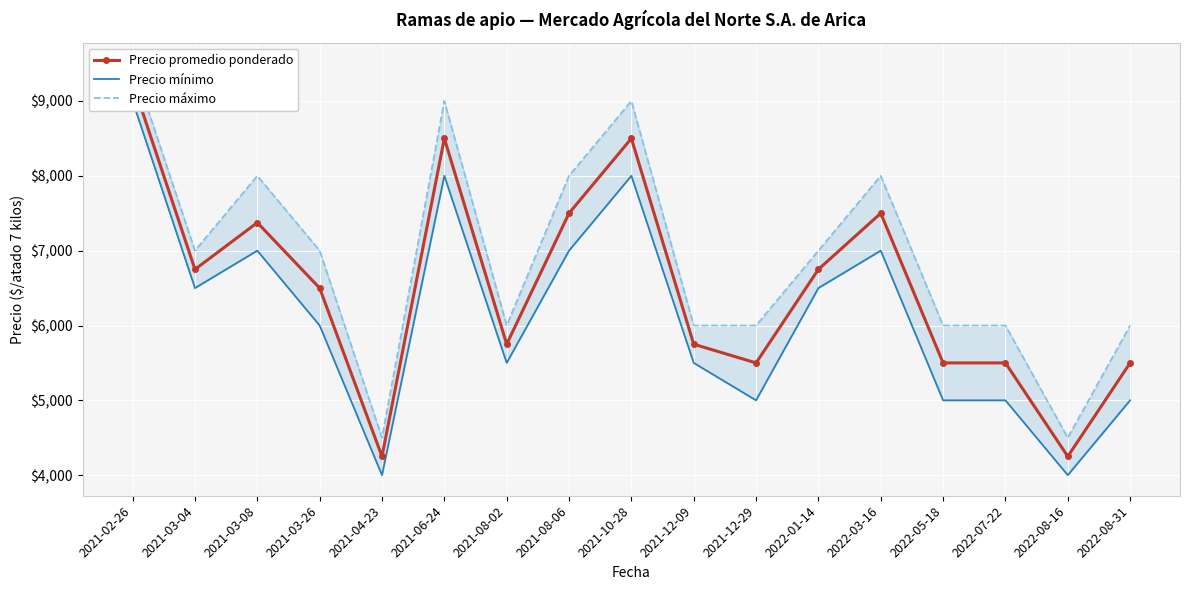

Which series has the widest spread of values?

Precio promedio ponderado